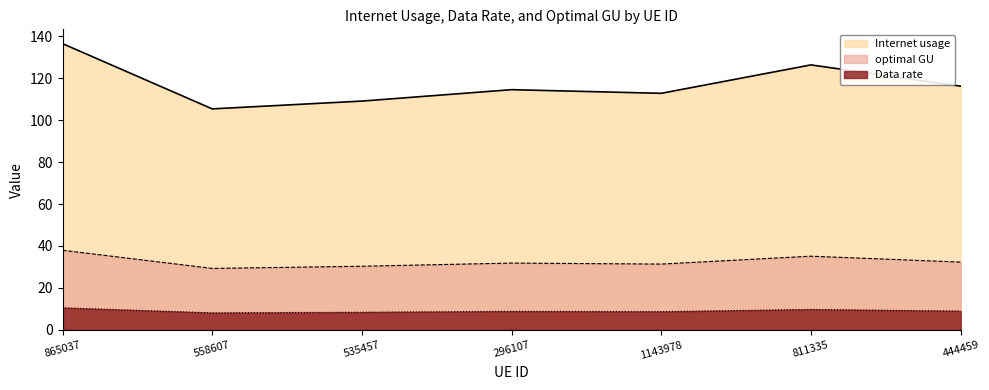

What is the total value across all series at 444459?

157.5